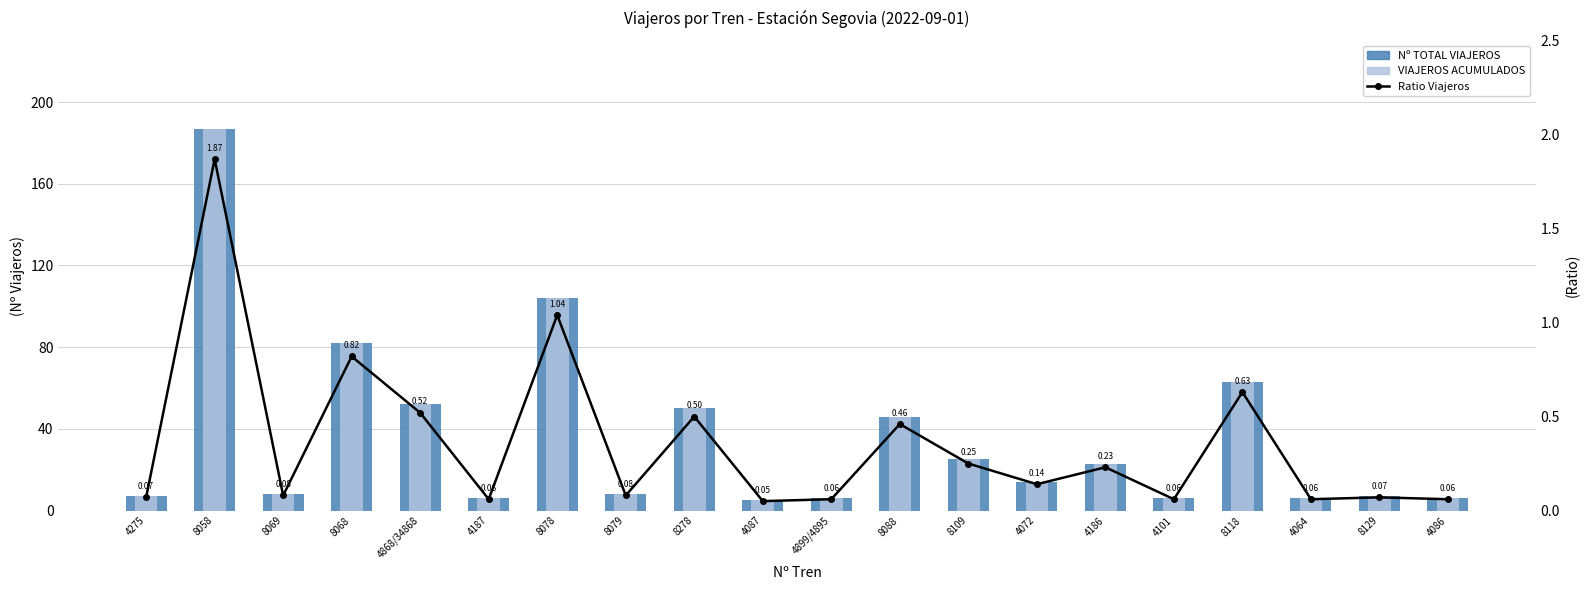

Rank the categories by Ratio Viajeros value from lowest to highest.

4087, 4187, 4899/4895, 4101, 4064, 4086, 4275, 8129, 8069, 8079, 4072, 4186, 8109, 8088, 8278, 4868/34868, 8118, 8068, 8078, 8058